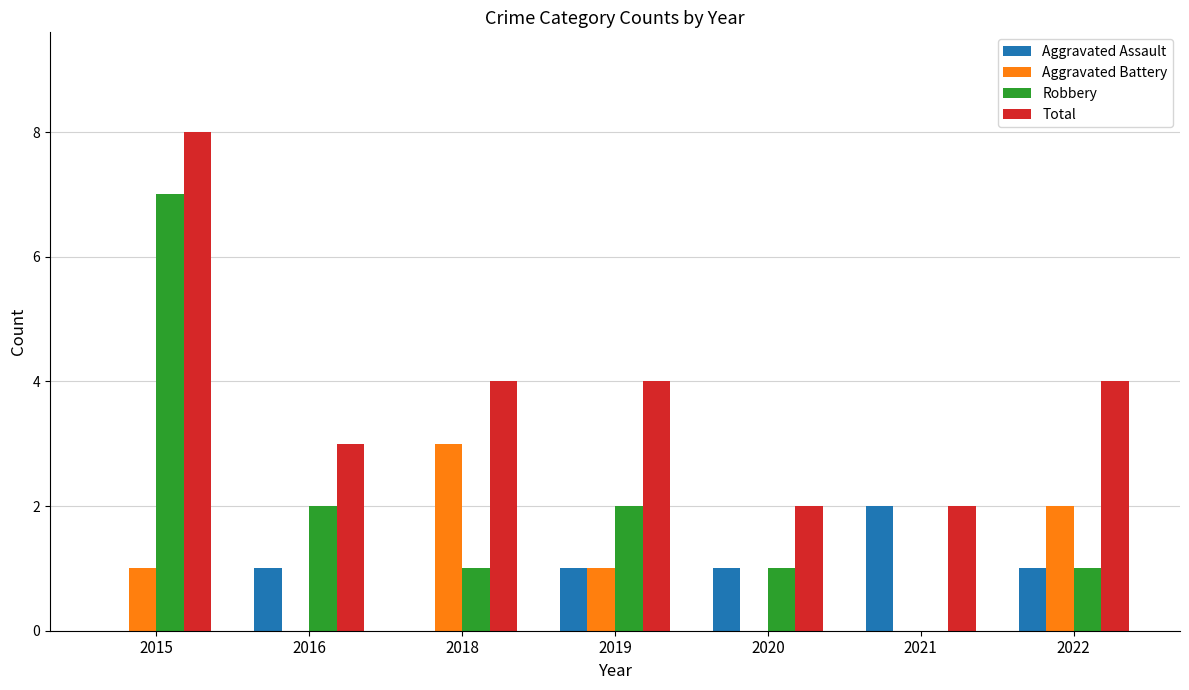

What is the highest value of the Aggravated Battery series?

3